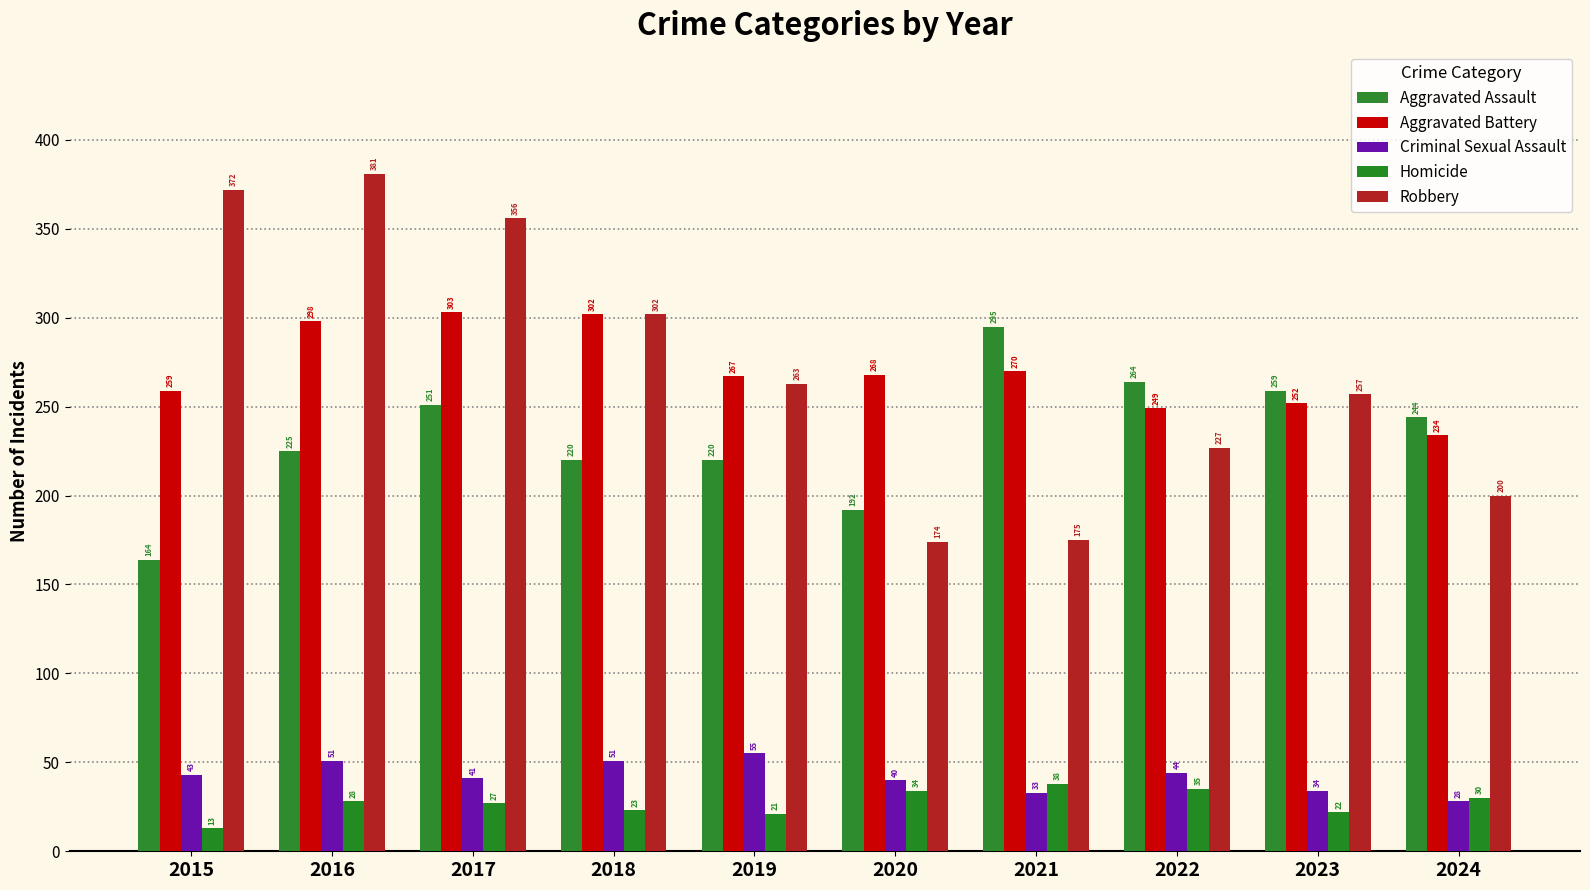

What is the value of the Aggravated Battery bar at the 2nd from the left?

298